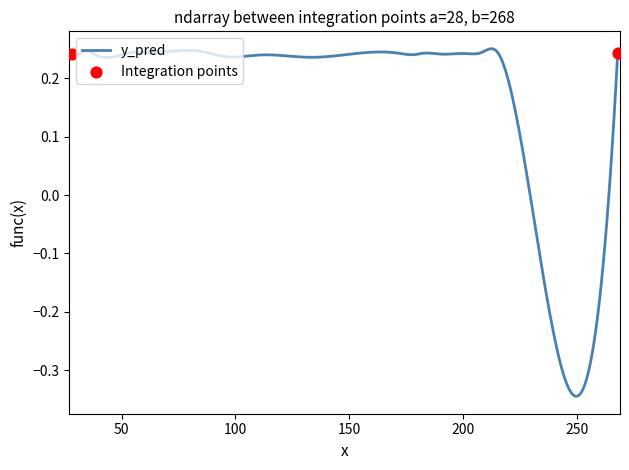

What is the difference between the maximum and minimum values?

0.6